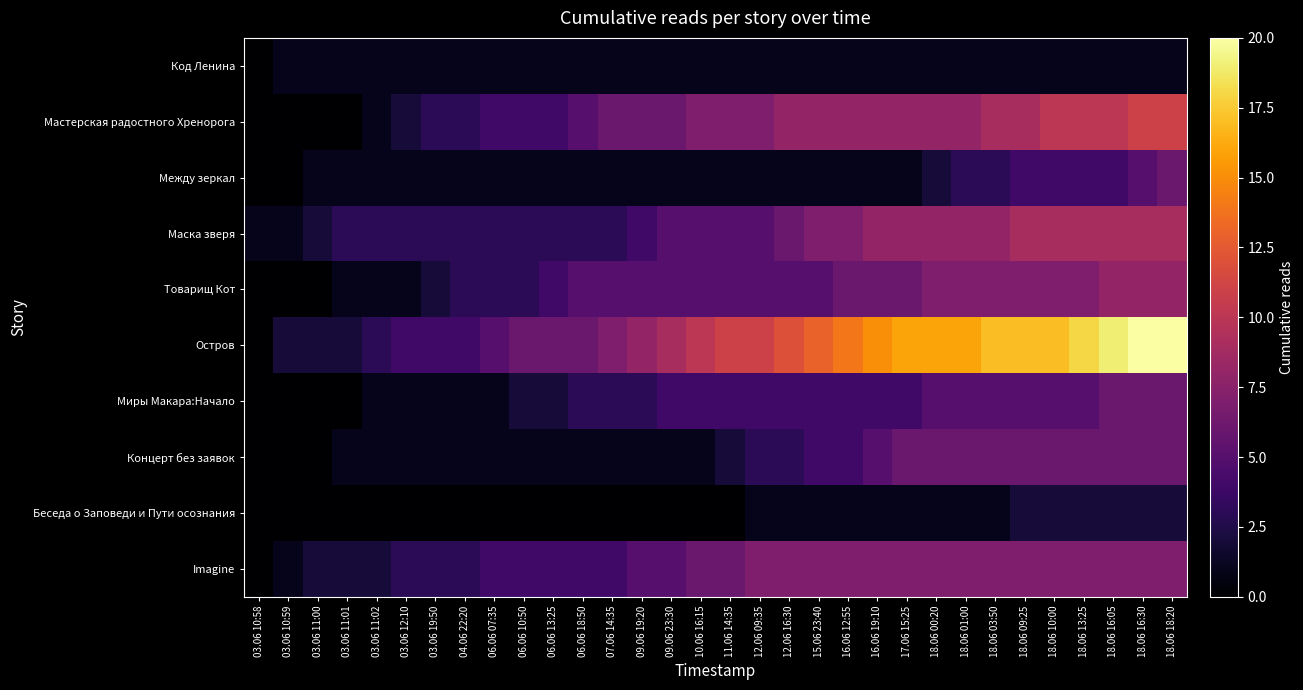

What is the maximum value shown in the chart?

20